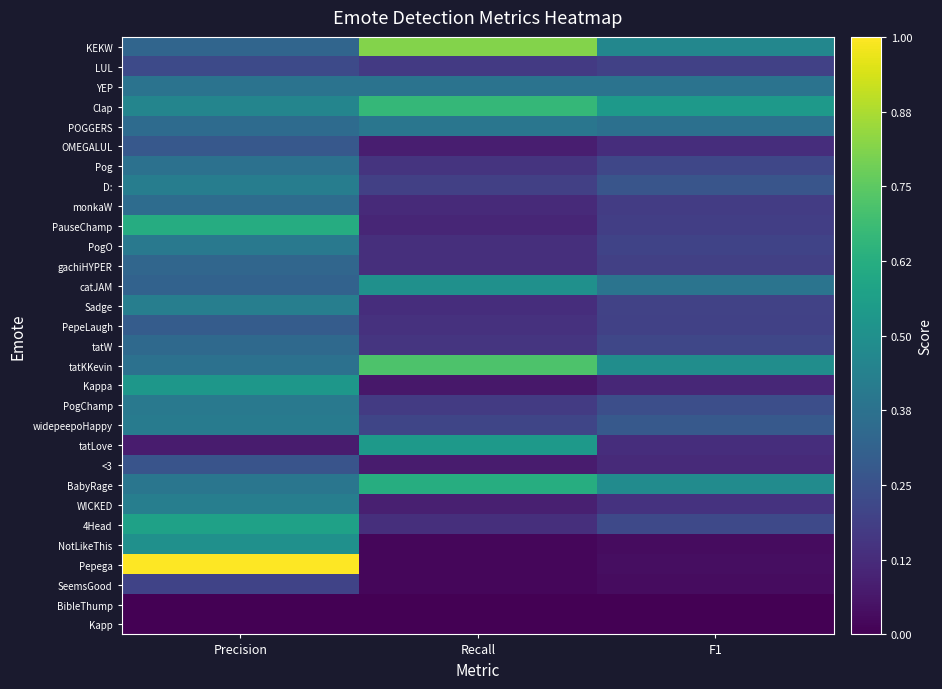

Count the number of categories in the chart.

3